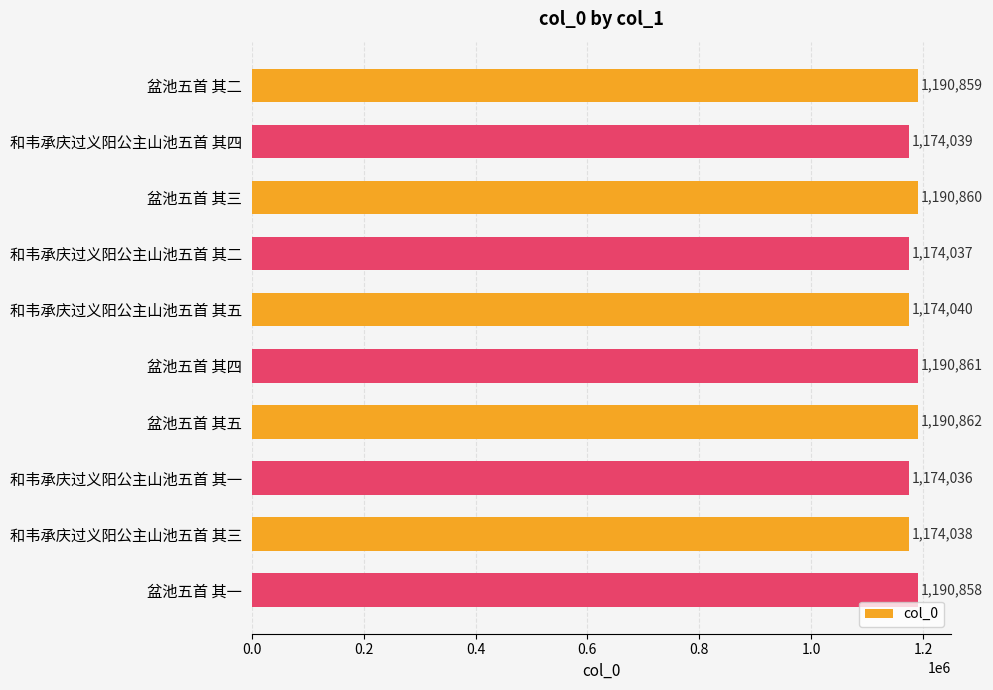

Reading top to bottom, extract all data points from this chart.

盆池五首 其二=1190859	和韦承庆过义阳公主山池五首 其四=1174039	盆池五首 其三=1190860	和韦承庆过义阳公主山池五首 其二=1174037	和韦承庆过义阳公主山池五首 其五=1174040	盆池五首 其四=1190861	盆池五首 其五=1190862	和韦承庆过义阳公主山池五首 其一=1174036	和韦承庆过义阳公主山池五首 其三=1174038	盆池五首 其一=1190858